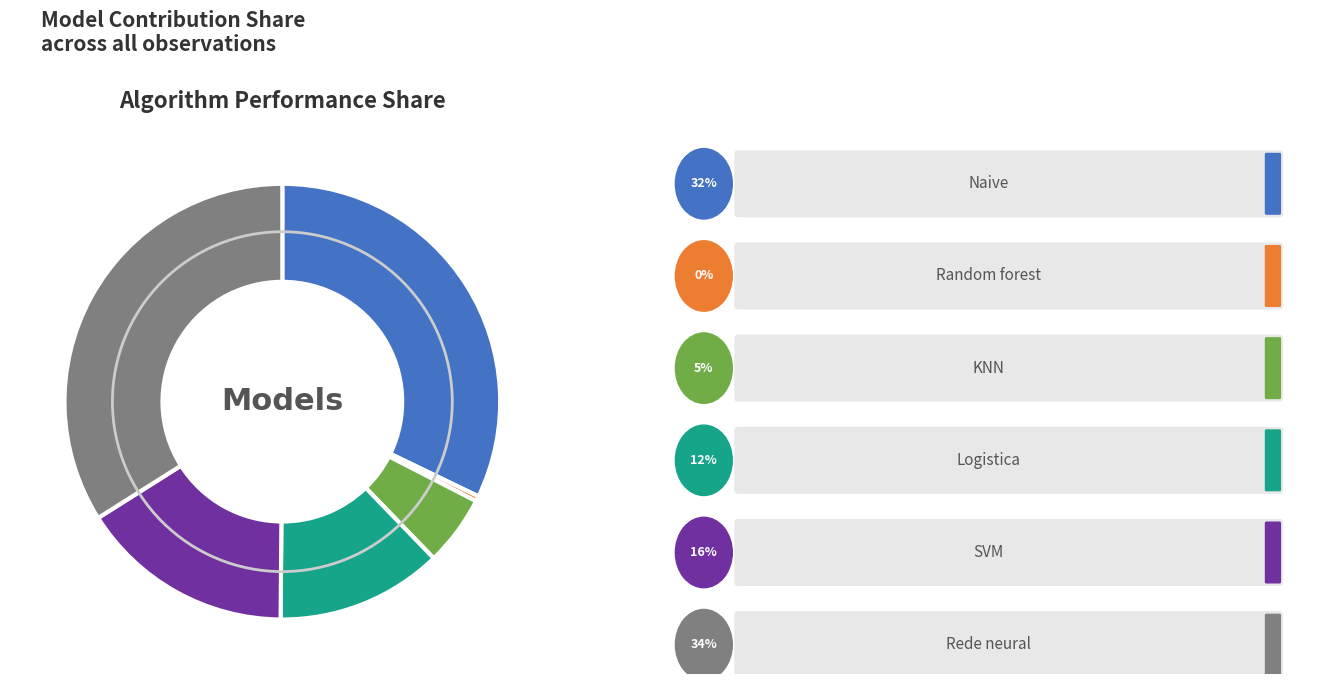

How many slices are in this pie chart?

6